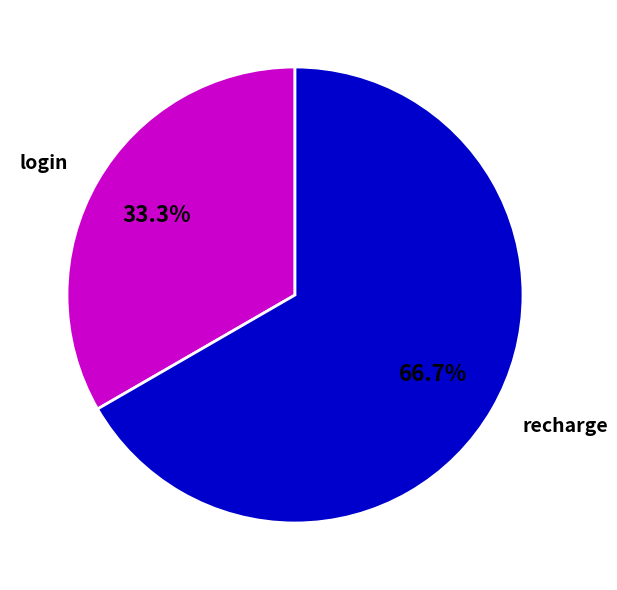

How much of the chart is everything except login?

66.7%